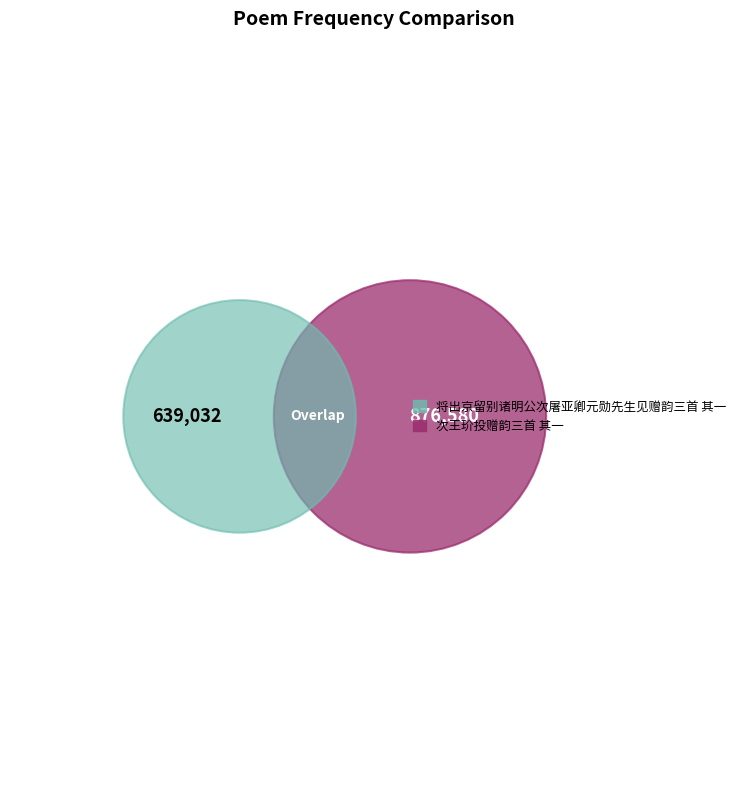

What percentage is the 将出京留别诸明公次屠亚卿元勋先生见赠韵三首 其一 slice, to the nearest percent?

42%